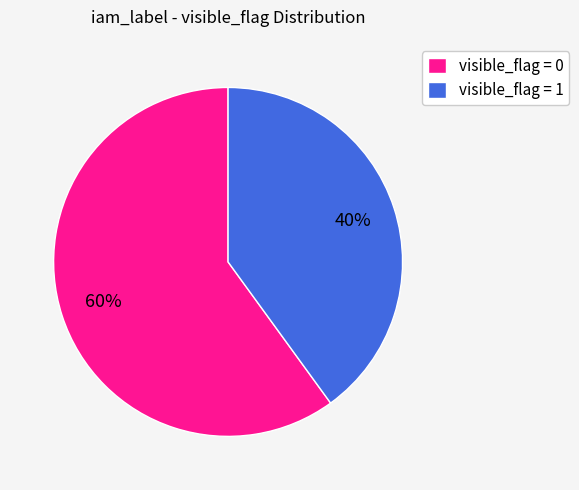

Which category has the smallest portion of the pie?

visible_flag = 1